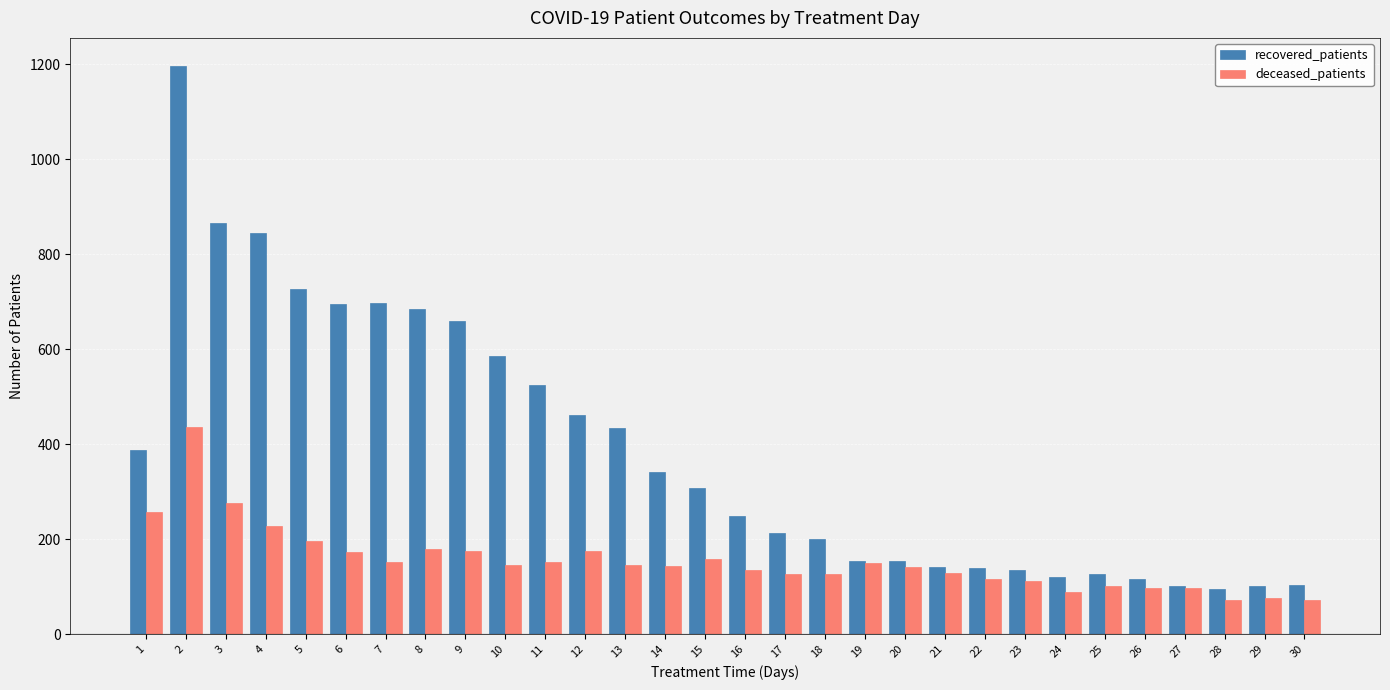

Read the deceased_patients value at 13, to the nearest 50.

150